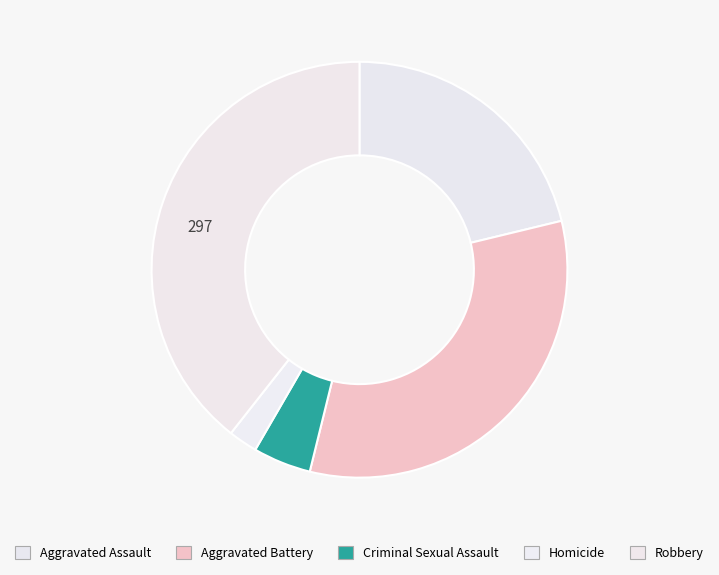

To the nearest percent, what is the difference between the largest and smallest slice percentages?

37%